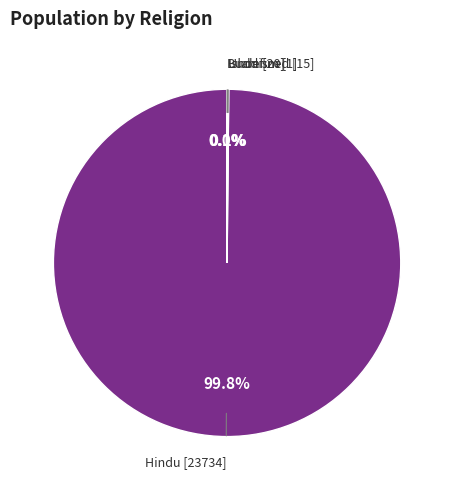

Is there a majority slice in this chart?

Yes